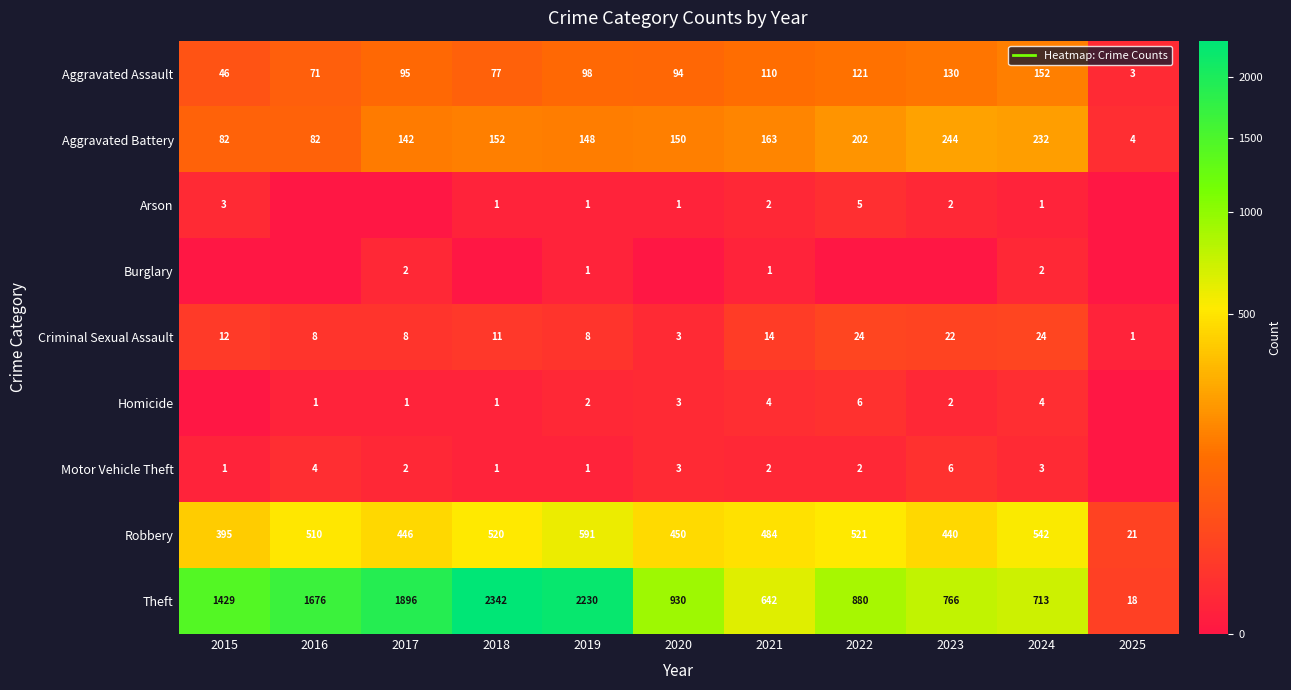

What is the total value across all series at 2016?

2352